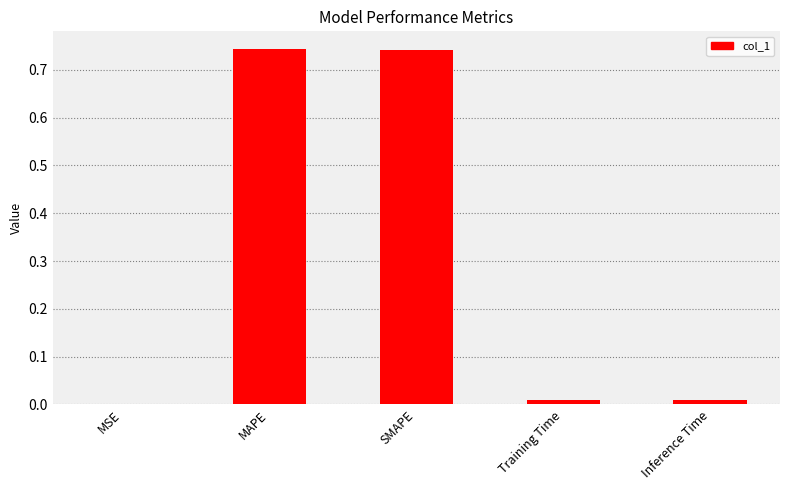

Which has a higher value, SMAPE or MSE?

SMAPE